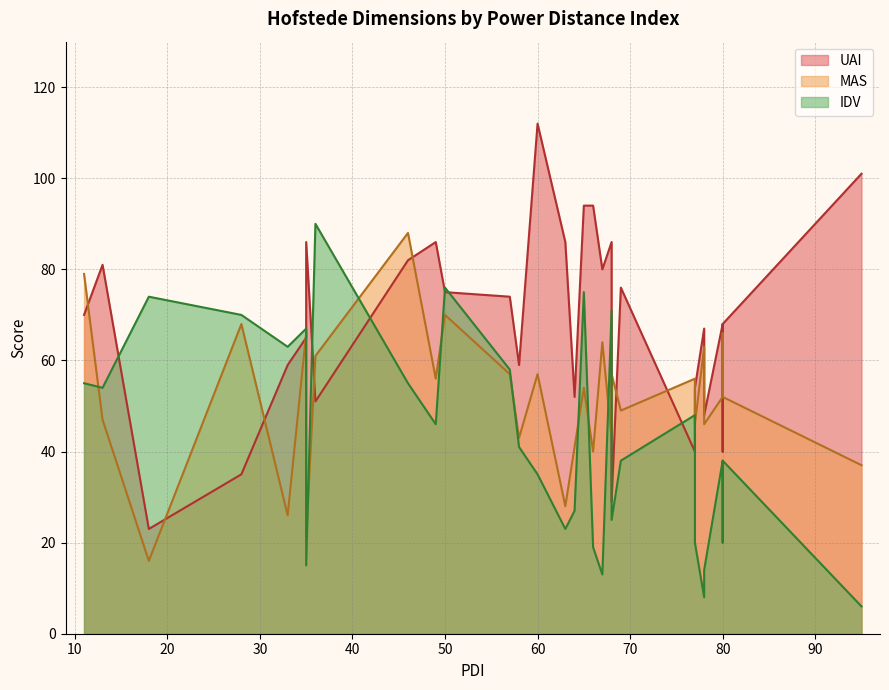

How many lines are shown in the chart?

3